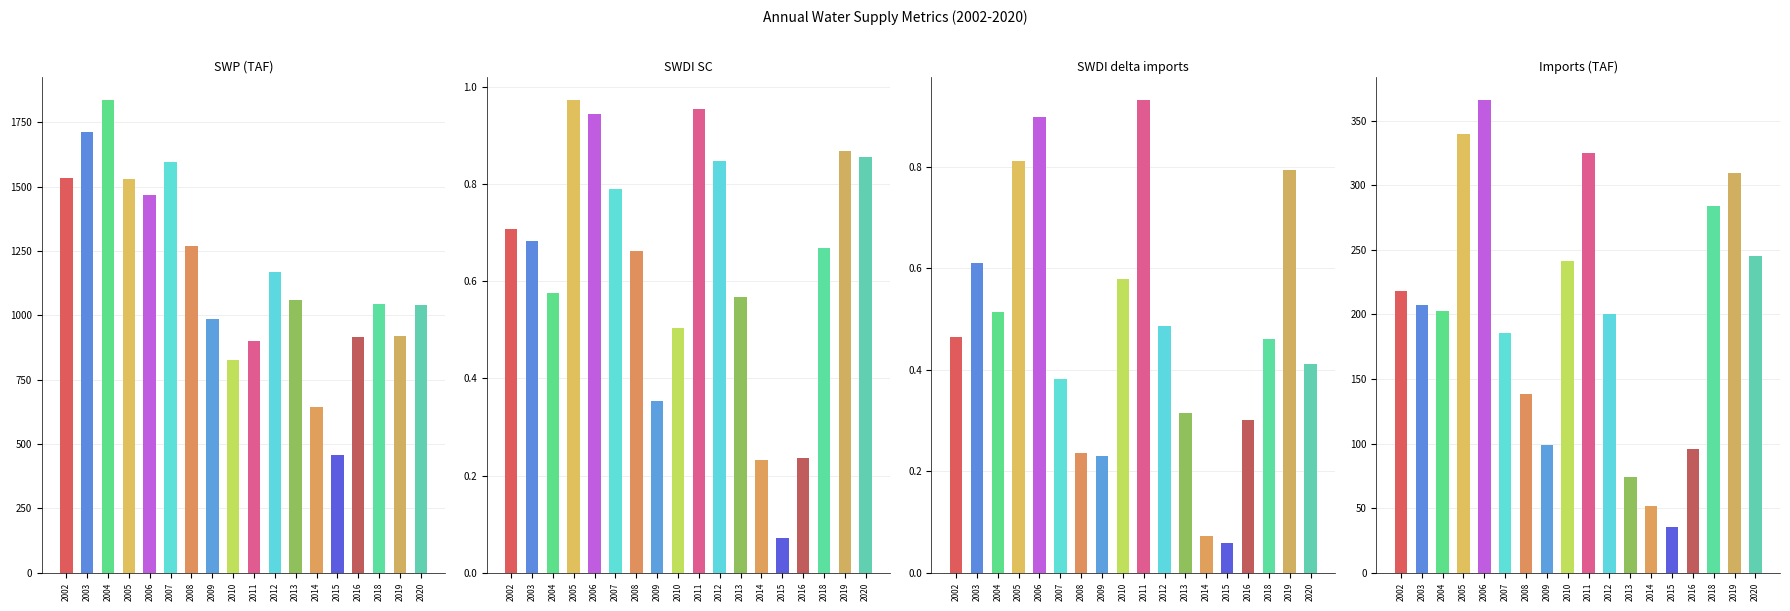

How many bars are there in each group?

4